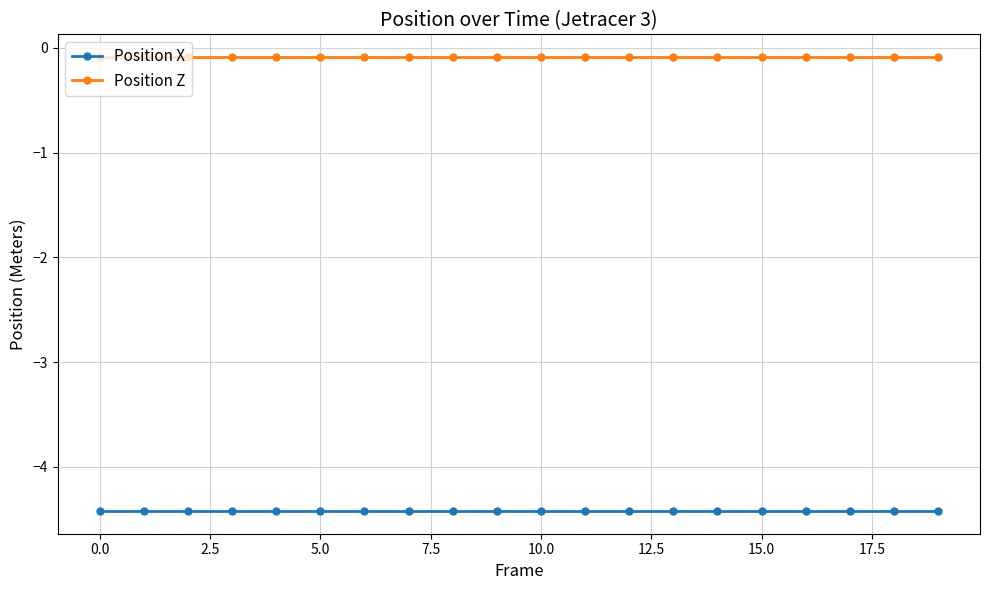

True or false: Position Z and Position X intersect in this chart.

False